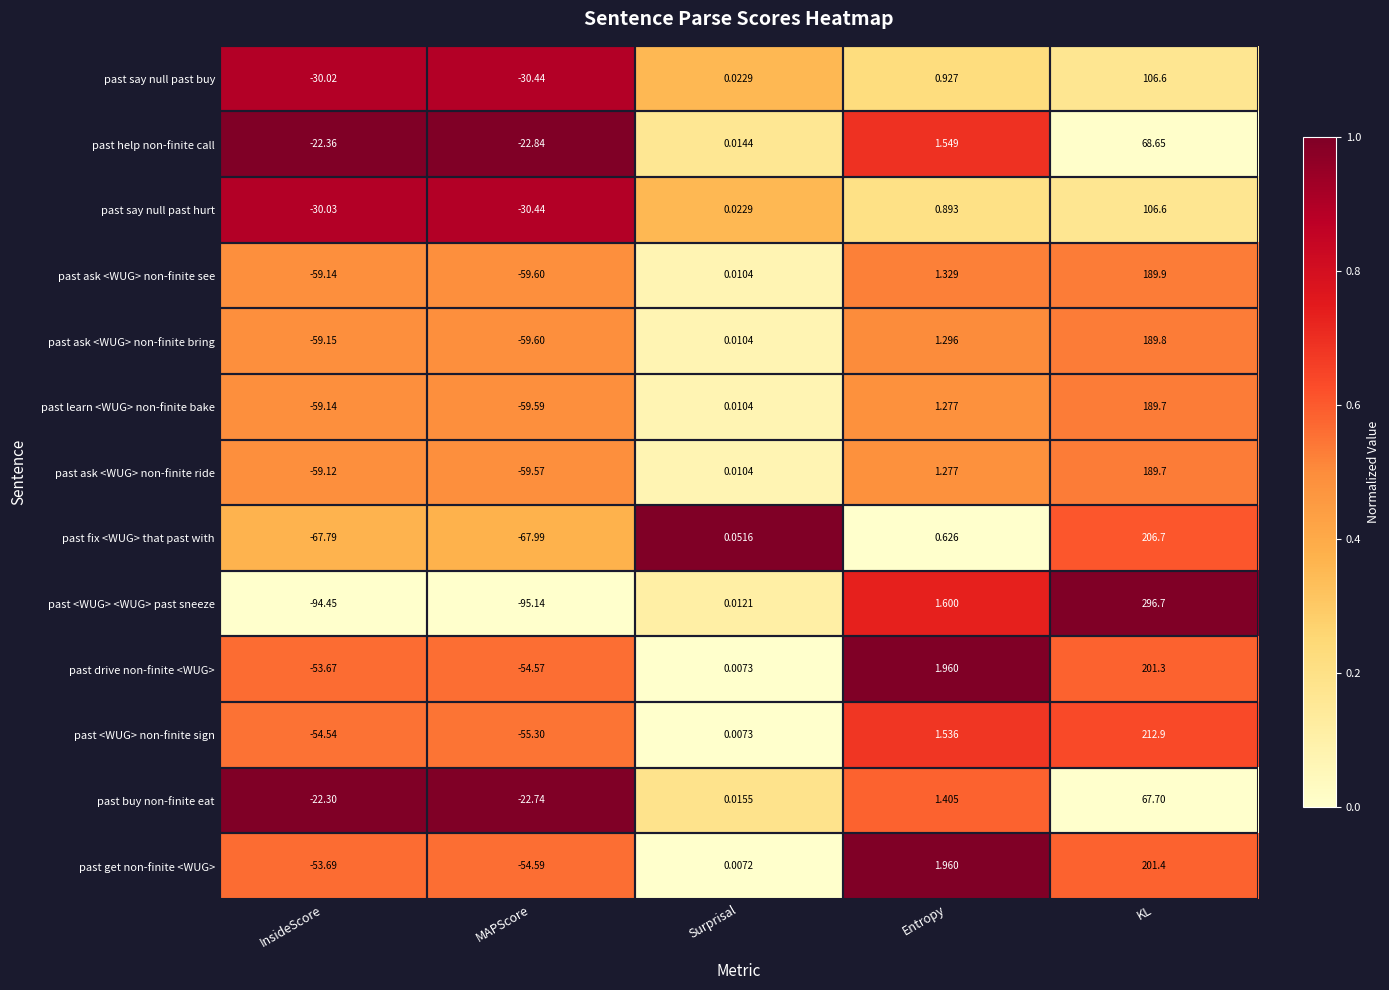

List the labels in order of past ask <WUG> non-finite ride value, smallest first.

MAPScore, InsideScore, Surprisal, Entropy, KL